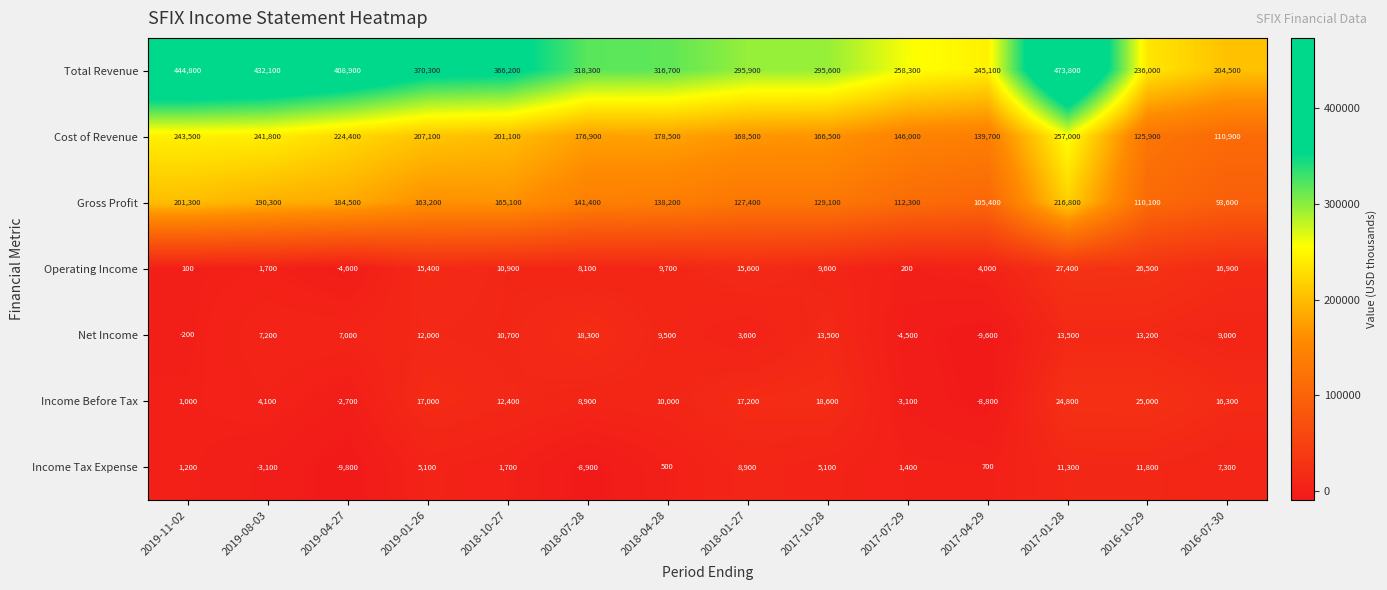

Which category has the highest value in the Net Income series?

2018-07-28